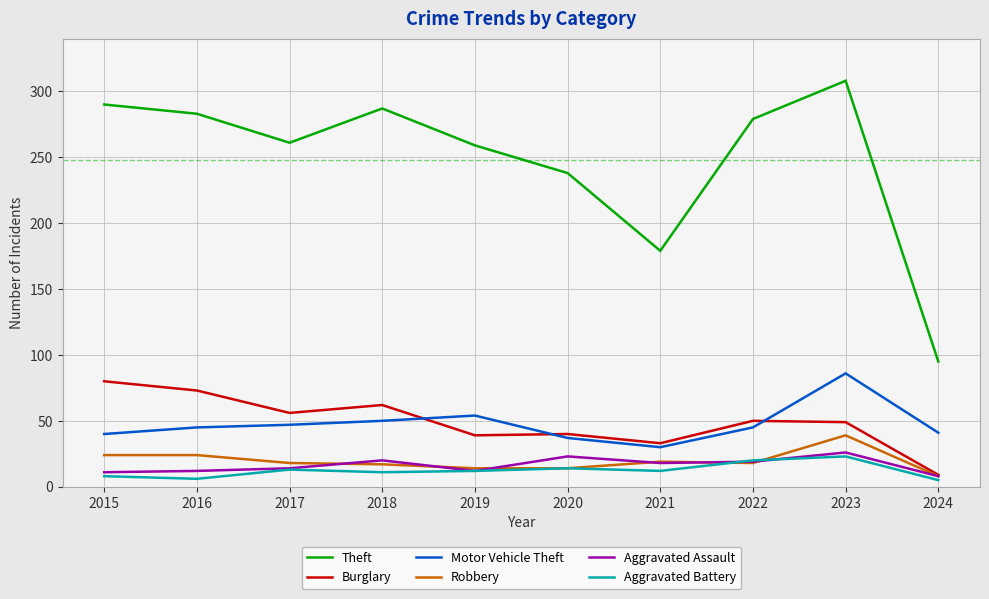

Is the value of Theft at 2024 greater than the value of Aggravated Battery at 2024?

Yes